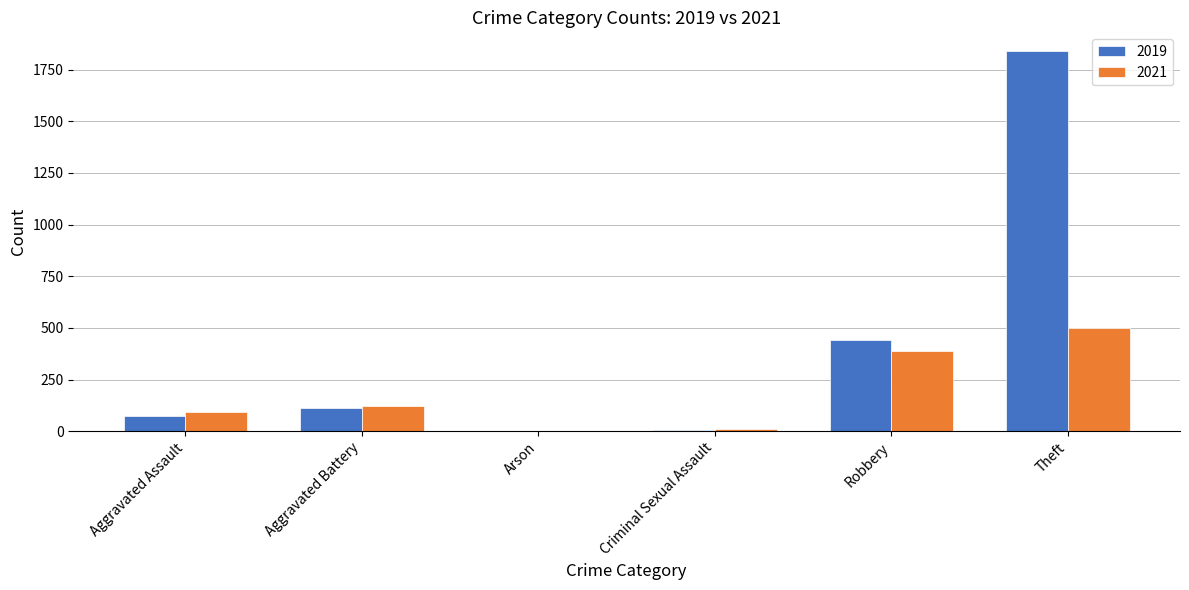

What value does the 2021 series have at Aggravated Assault?

92